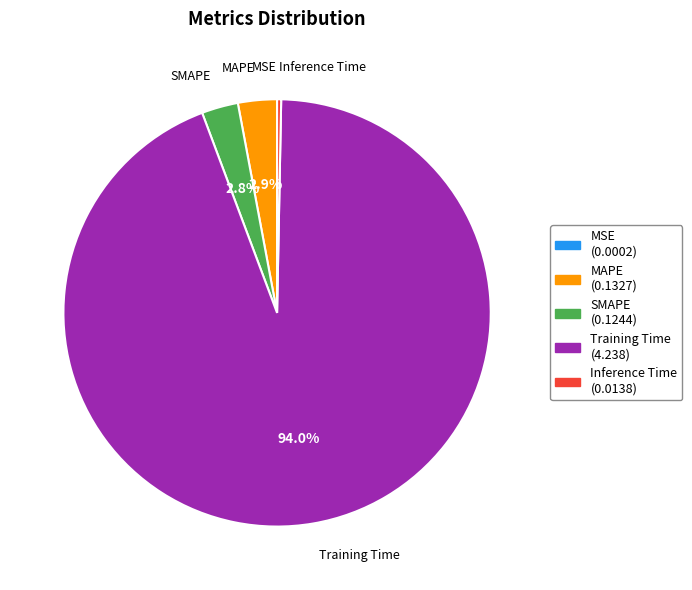

Between Inference Time and Training Time, which is larger?

Training Time